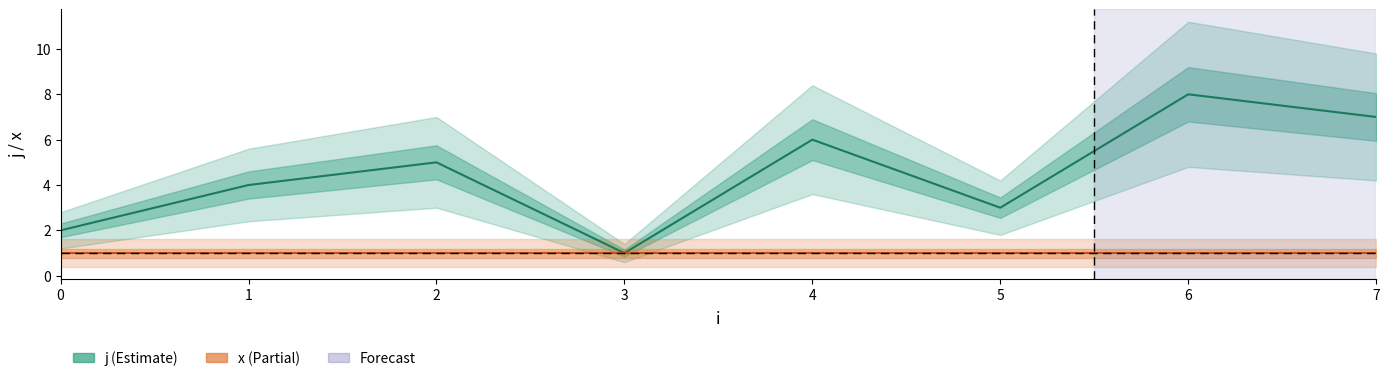

Is it true that j equals 4 at 1?

True